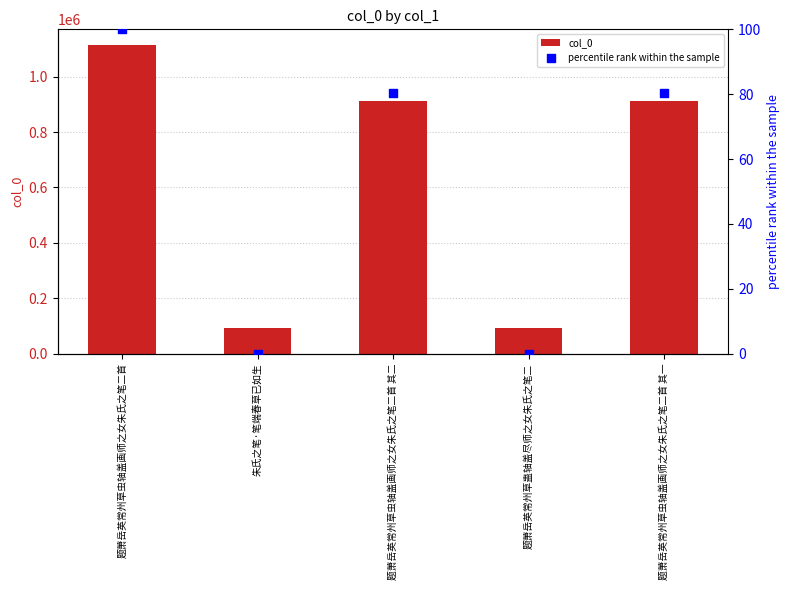

Which series reaches the maximum Y coordinate?

col_0